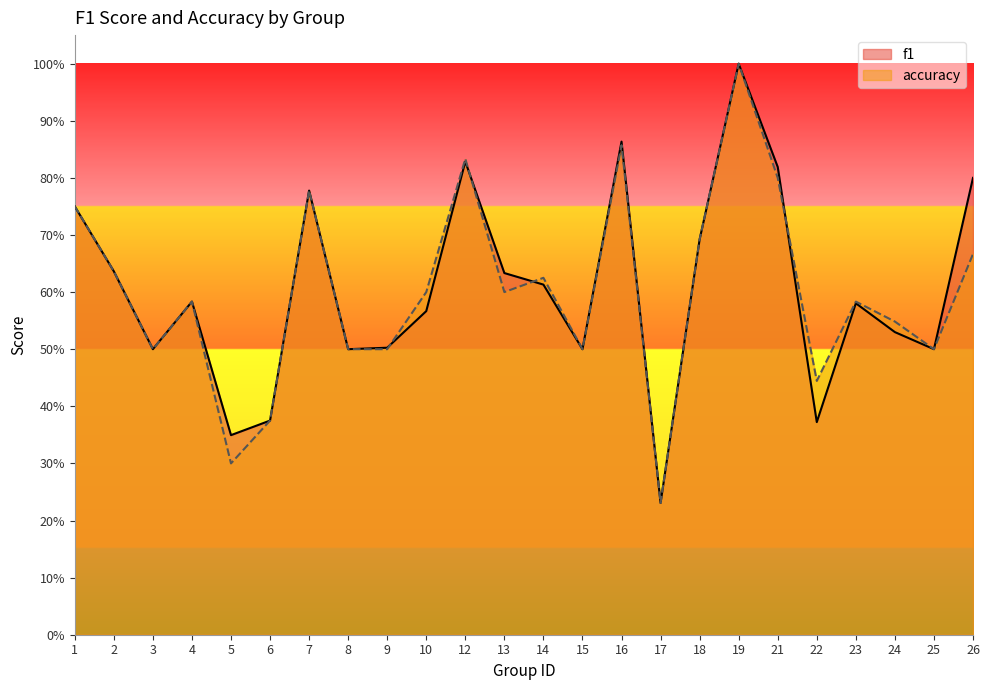

Reading left to right, transcribe all the data shown in this chart.

f1: 1=0.8	2=0.6	3=0.5	4=0.6	5=0.3	6=0.4	7=0.8	8=0.5	9=0.5	10=0.6	12=0.8	13=0.6	14=0.6	15=0.5	16=0.9	17=0.2	18=0.7	19=1.0	21=0.8	22=0.4	23=0.6	24=0.5	25=0.5	26=0.8
accuracy: 1=0.8	2=0.6	3=0.5	4=0.6	5=0.3	6=0.4	7=0.8	8=0.5	9=0.5	10=0.6	12=0.8	13=0.6	14=0.6	15=0.5	16=0.9	17=0.2	18=0.7	19=1.0	21=0.8	22=0.4	23=0.6	24=0.5	25=0.5	26=0.7